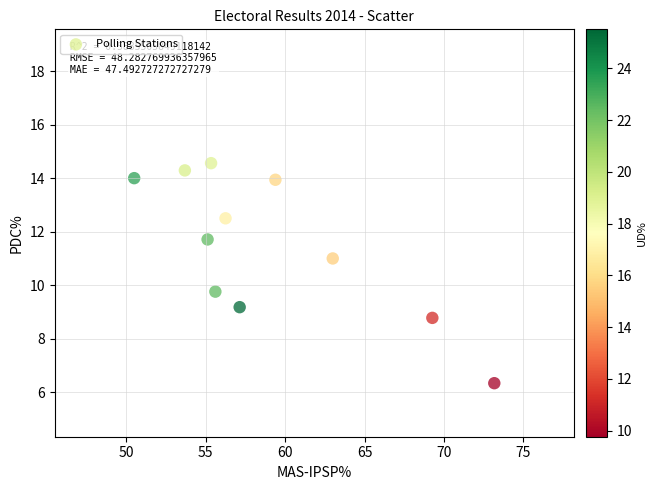

What is the range of Y values (max minus min)?

8.2